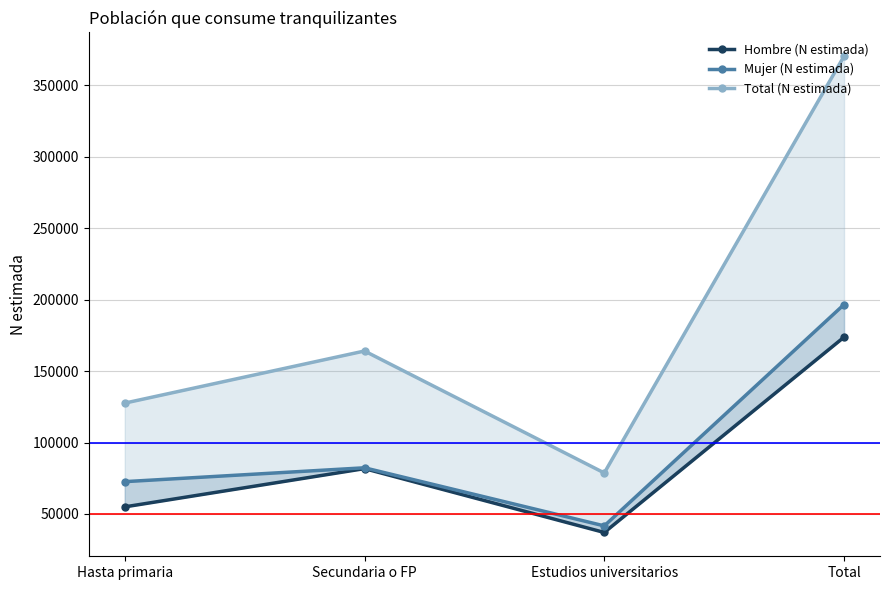

Which category has the highest value in the Total (N estimada) series?

Total